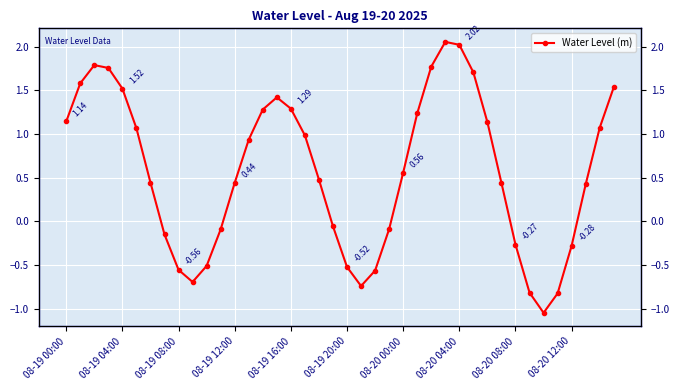

Does the chart display data point markers on the line(s)?

Yes